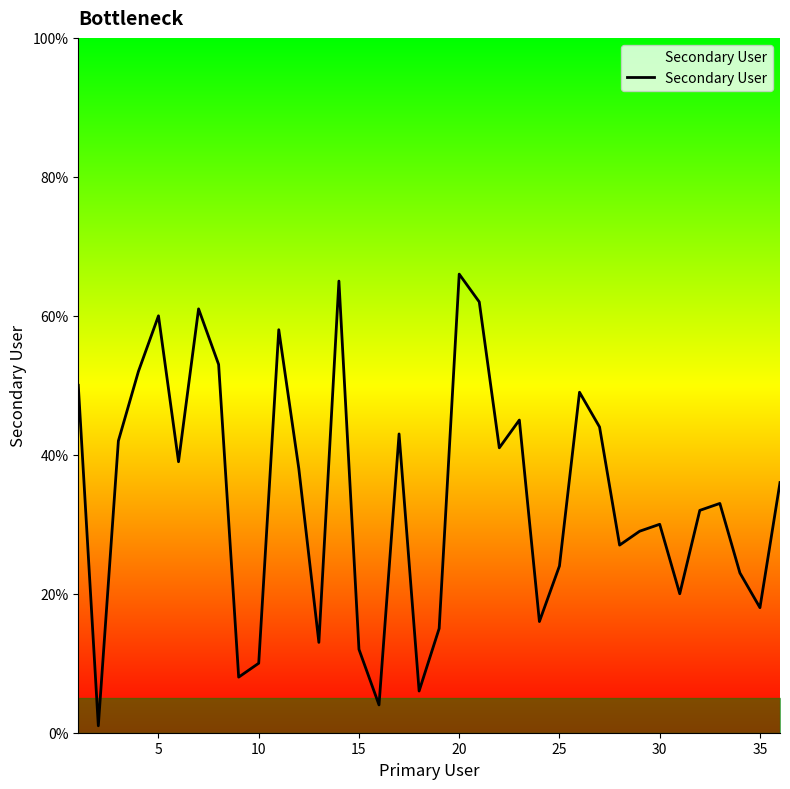

What is the average value?

34